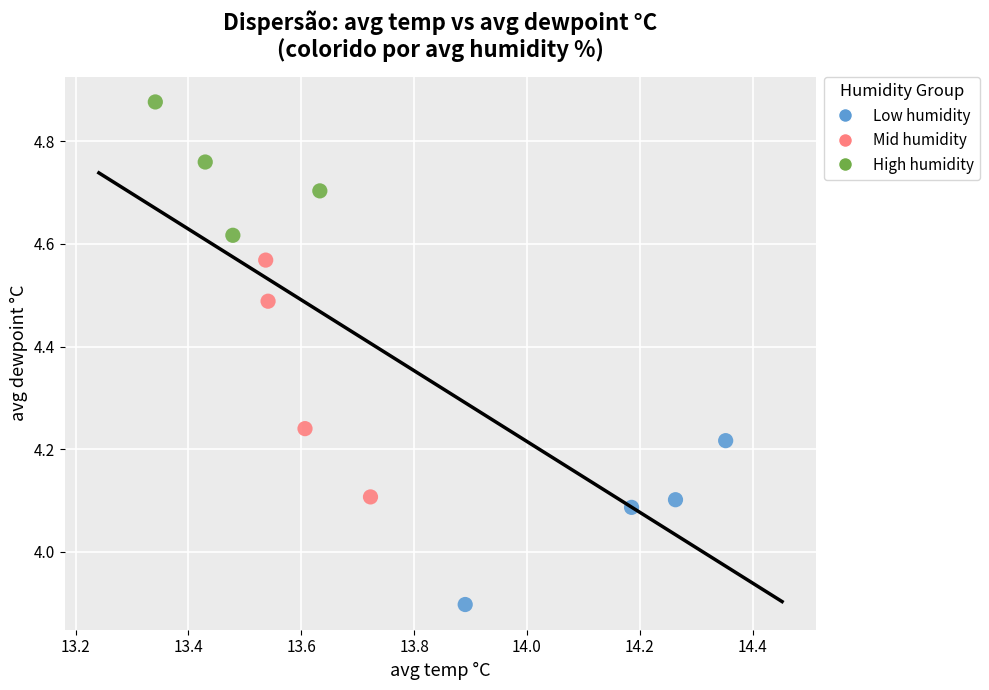

Which series has the largest Y range (max minus min)?

Mid humidity